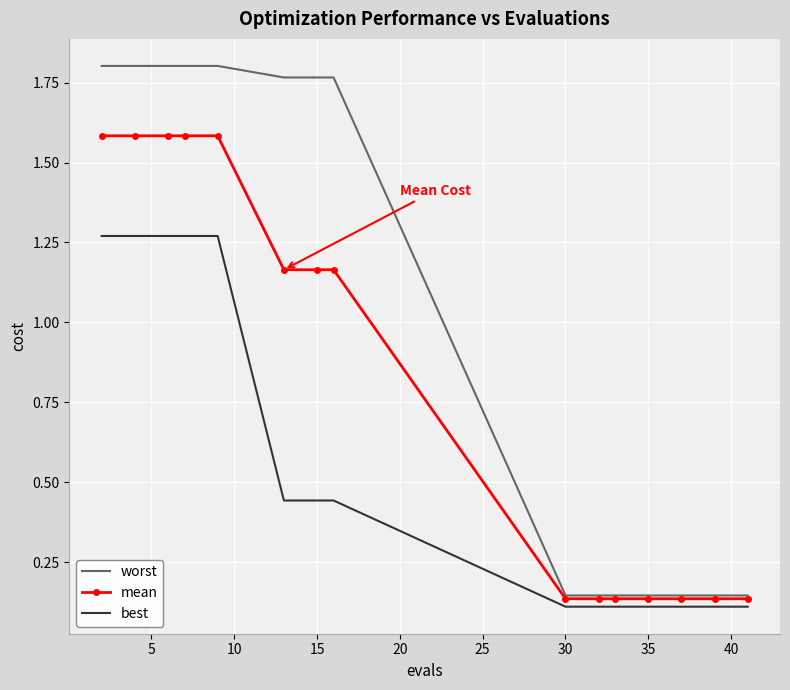

What is the highest value of the mean series?

1.6